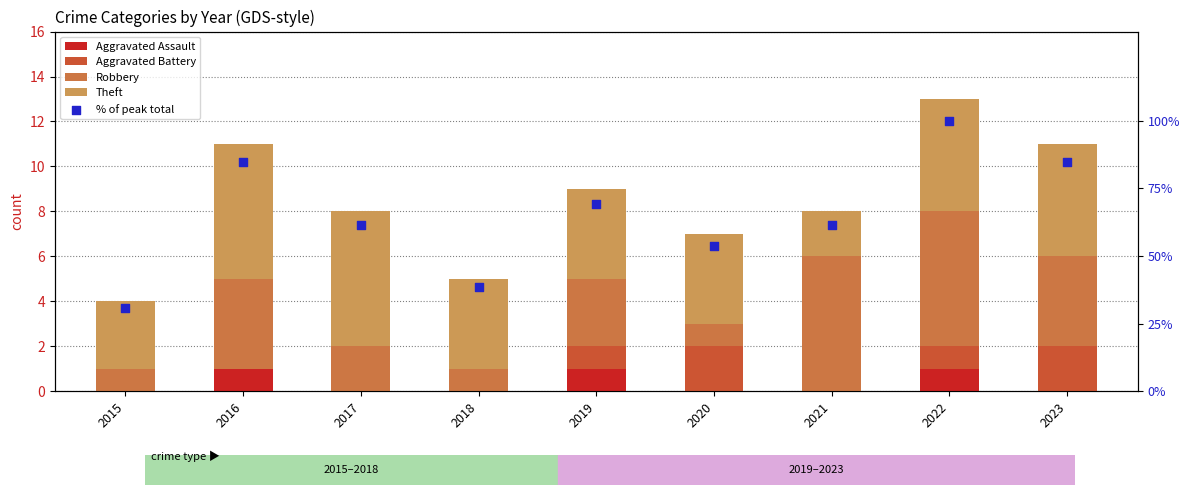

What are all the series names shown in the legend?

Aggravated Assault, Aggravated Battery, Robbery, Theft, % of peak total